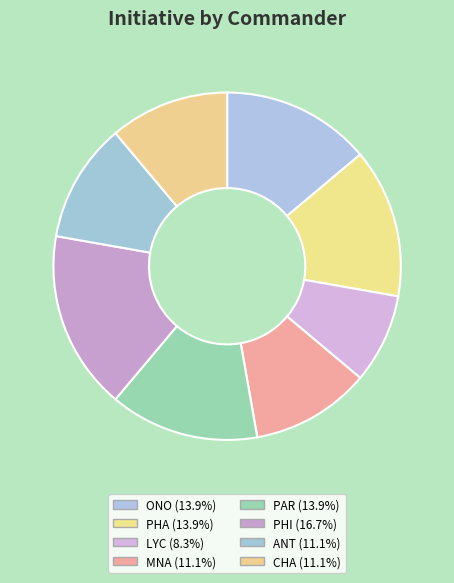

What is the ratio of the value at MNA to the value at PHI?

0.7